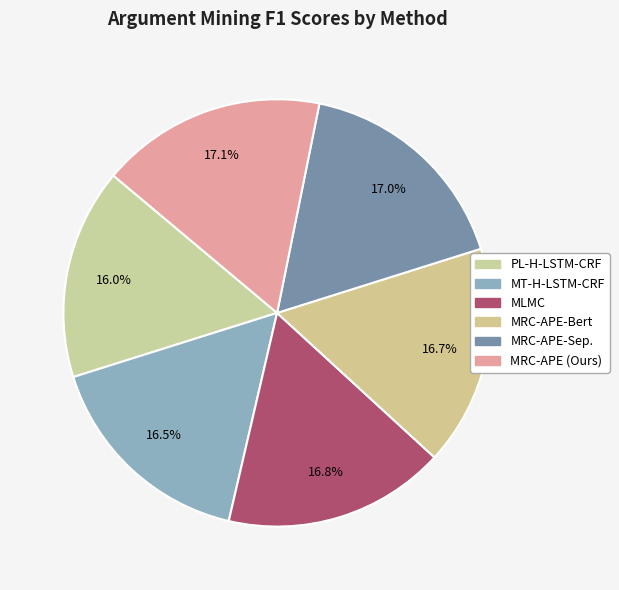

Between PL-H-LSTM-CRF and MRC-APE-Sep., which is larger?

MRC-APE-Sep.